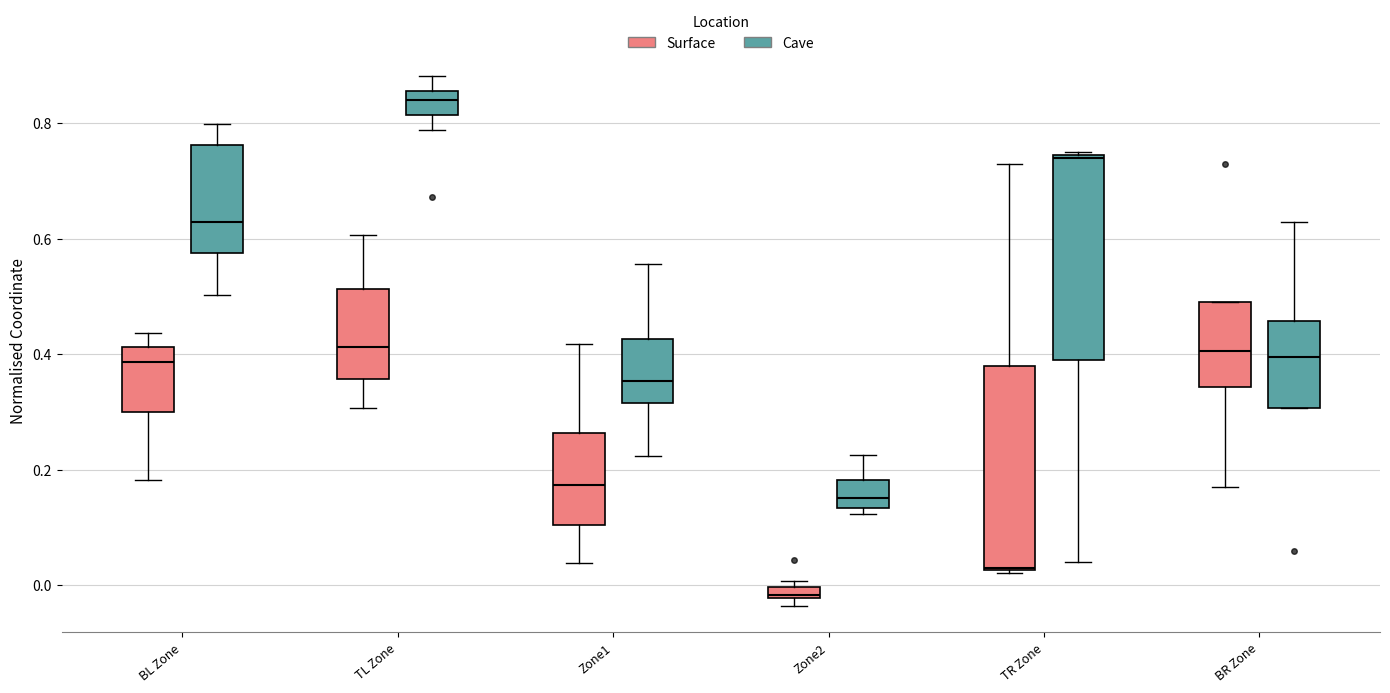

Where is the lower edge of the box for TL Zone (Cave) on the y-axis? The values are not printed on the chart, so give them approximately, as read against the axis.

0.82